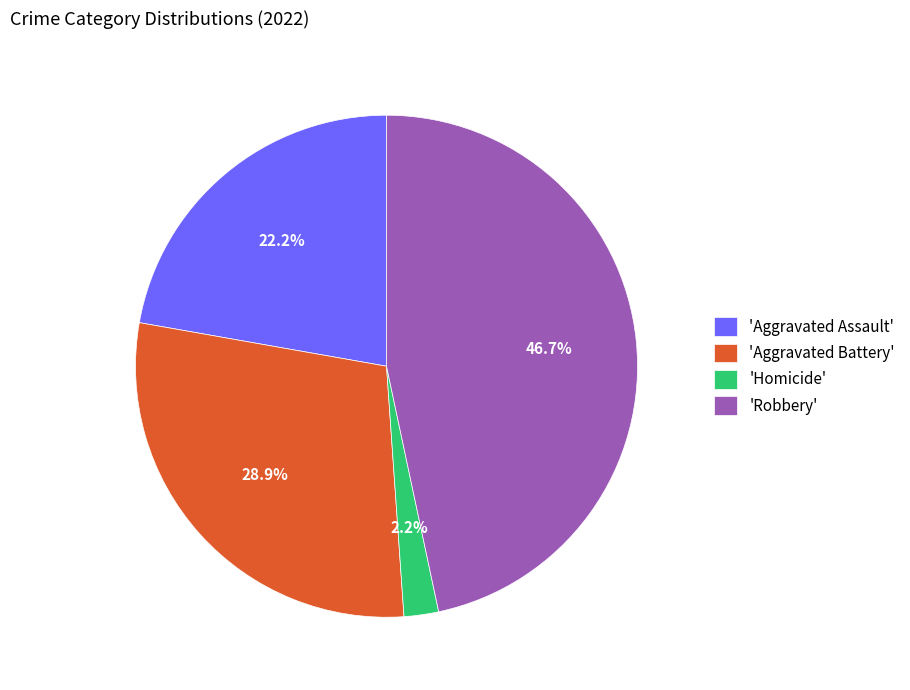

Which has a higher value, 'Aggravated Battery' or 'Robbery'?

'Robbery'